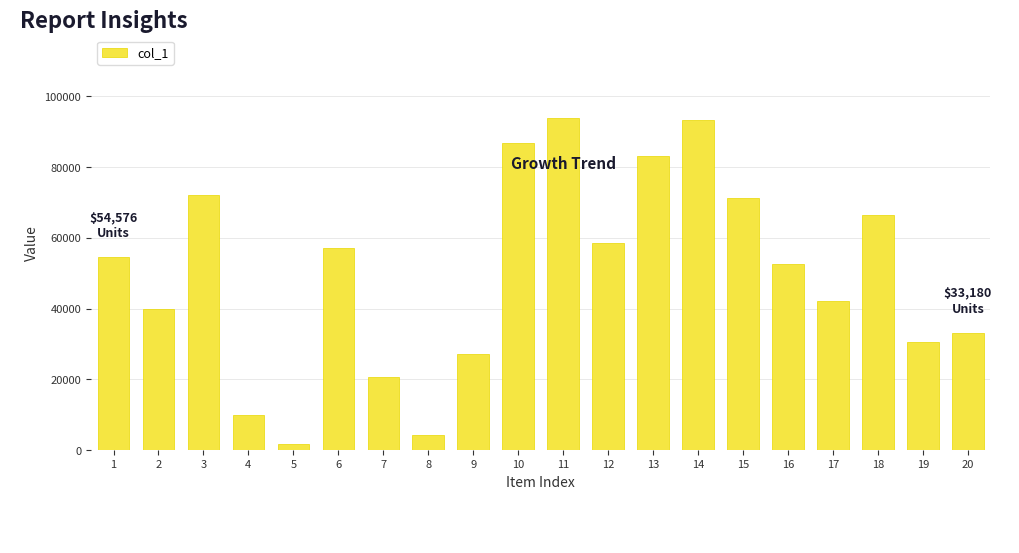

What is the sum of the values at 16 and 9?

79820